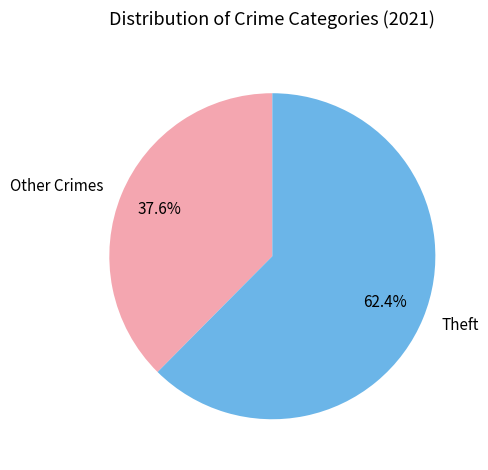

What percentage is NOT represented by Theft?

37.6%